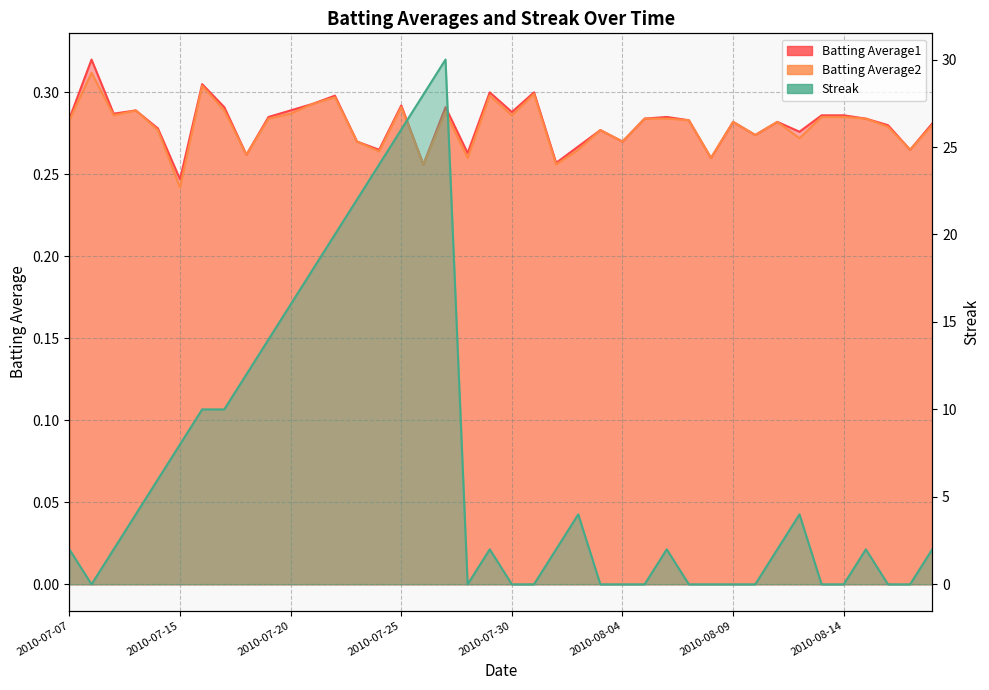

At which category is the sum across all series the highest?

2010-07-27